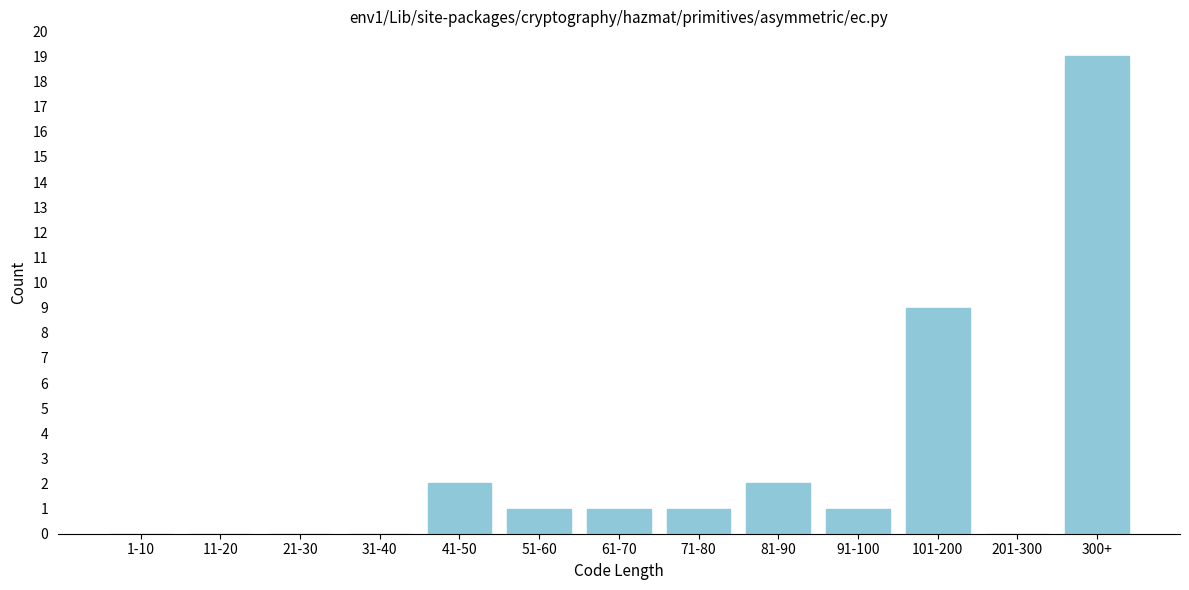

Reading right to left, what are all the values shown in this chart?

300+=19	201-300=0	101-200=9	91-100=1	81-90=2	71-80=1	61-70=1	51-60=1	41-50=2	31-40=0	21-30=0	11-20=0	1-10=0